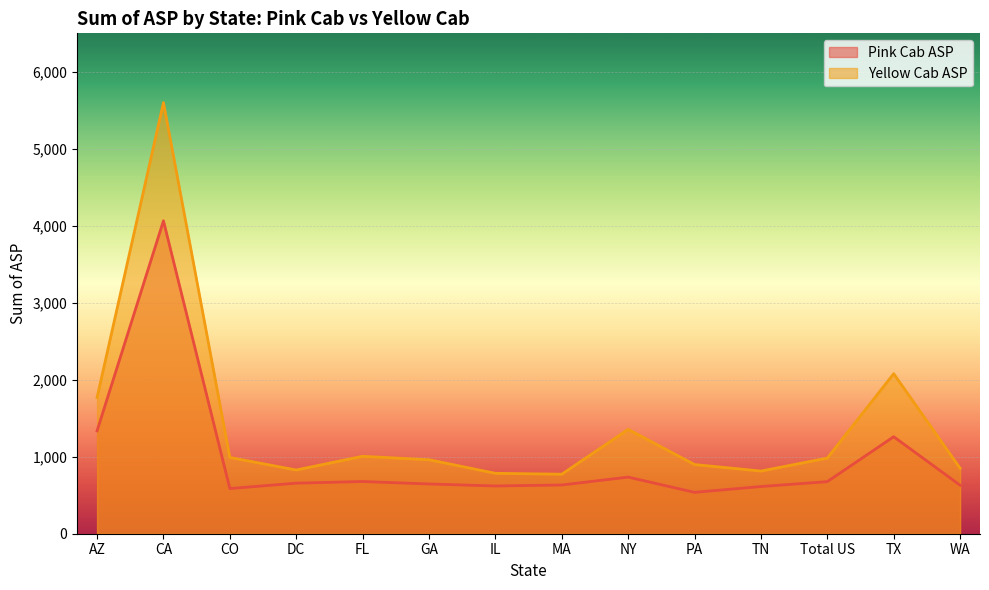

What is the lowest value of the Yellow Cab ASP series?

773.1